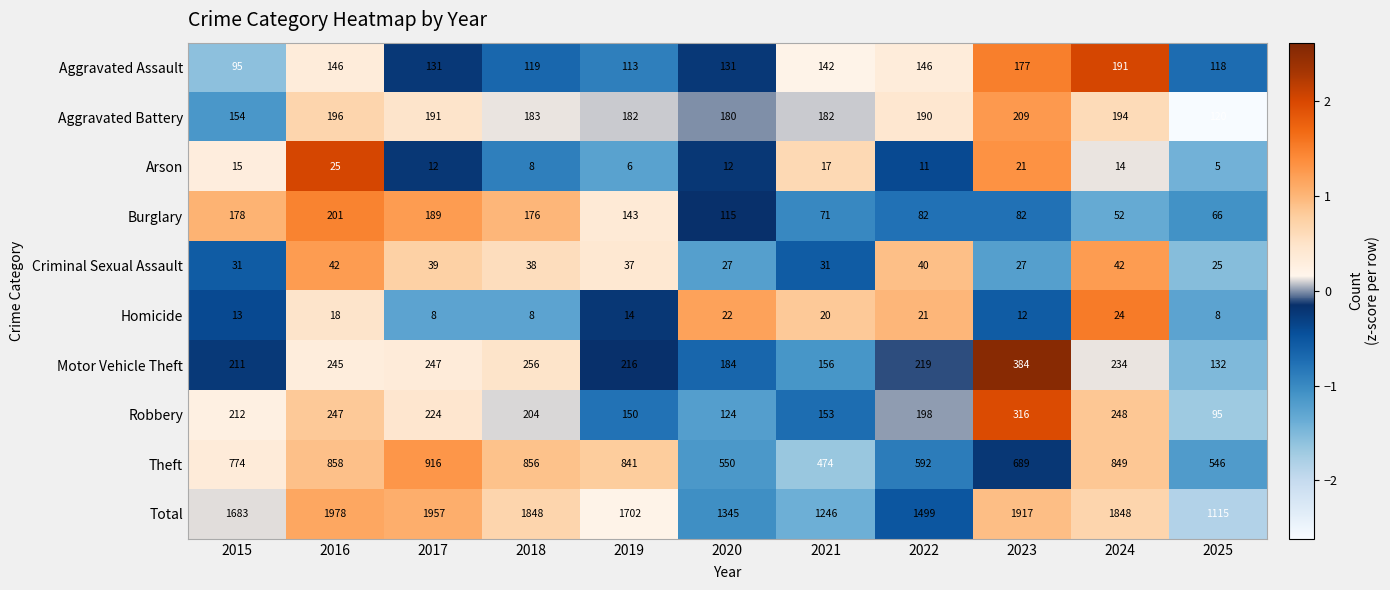

What is the total value across all series at 2025?

2230